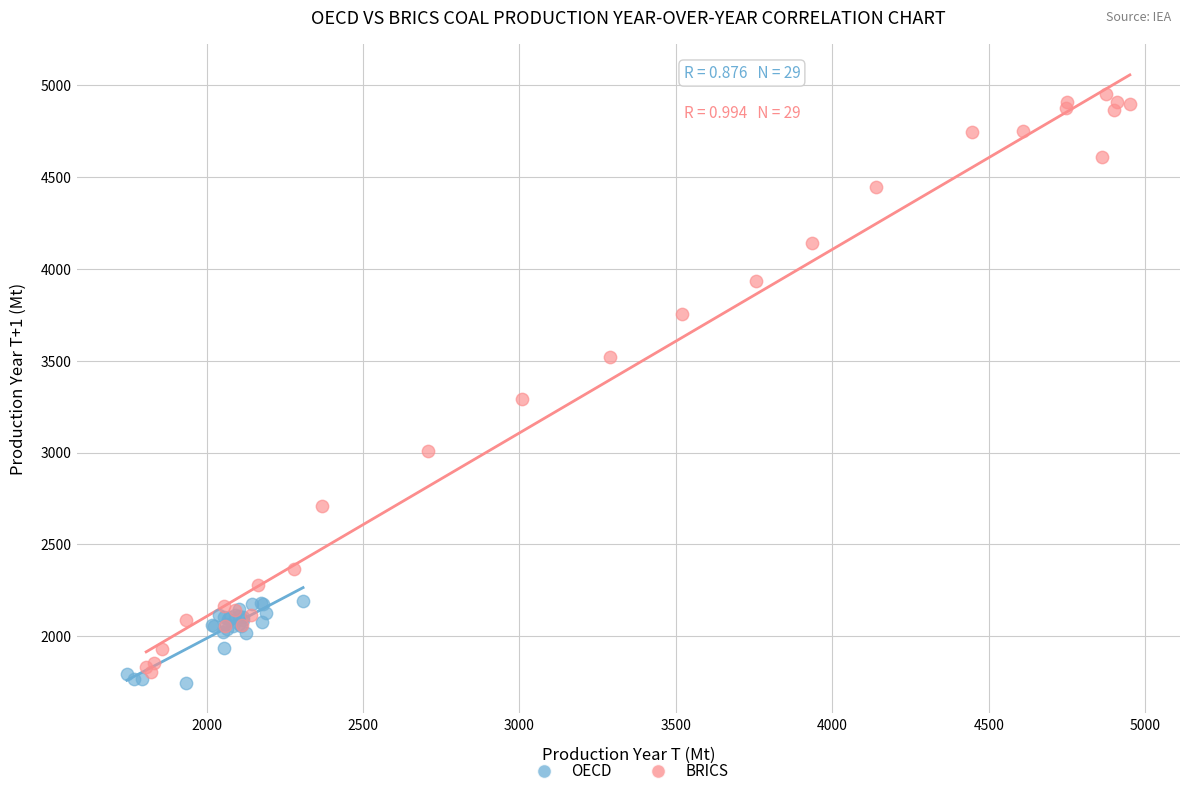

What are all the series names shown in the legend?

OECD, BRICS